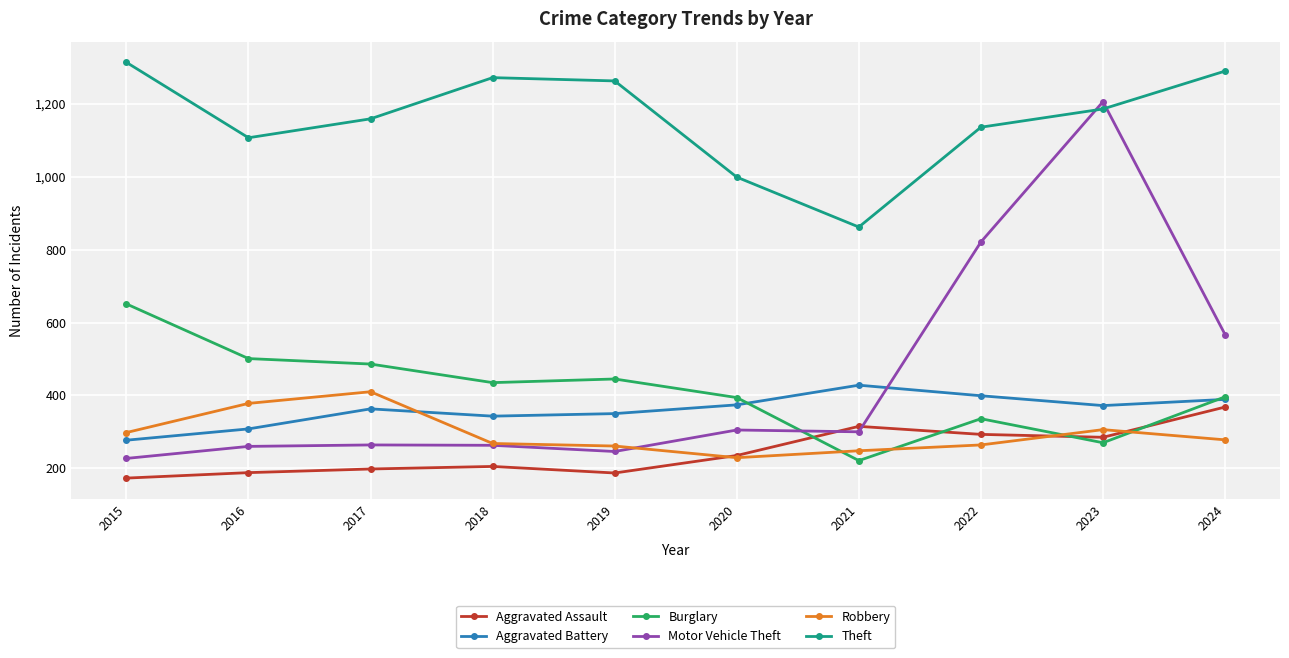

How many interior local valleys does the Aggravated Battery series have?

2